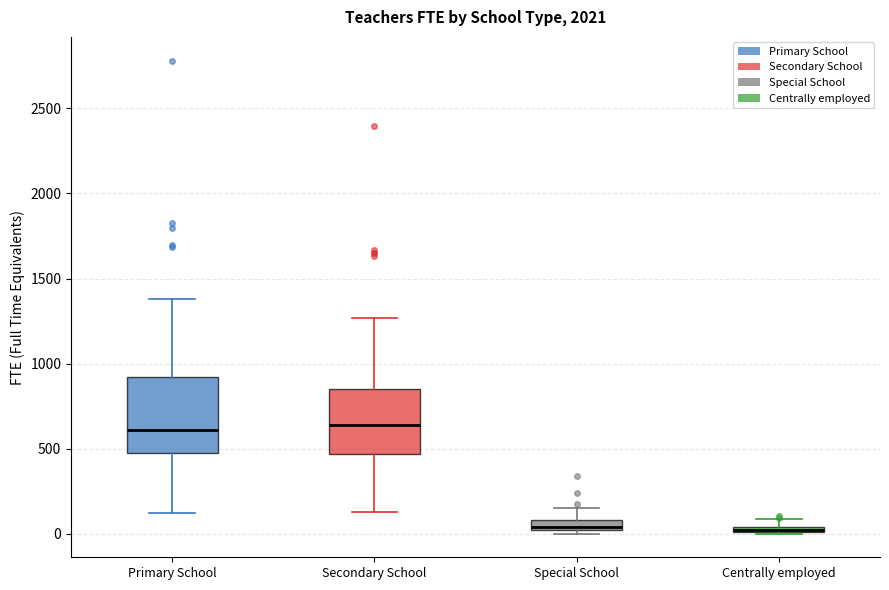

Which box is the tallest, from its lower edge to its upper edge?

Primary School